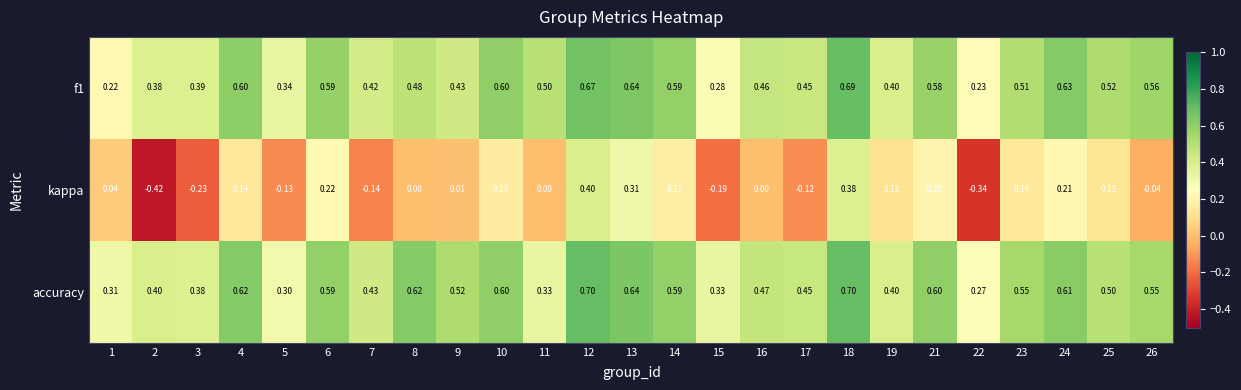

What is the difference between the highest and lowest values at 6?

0.4